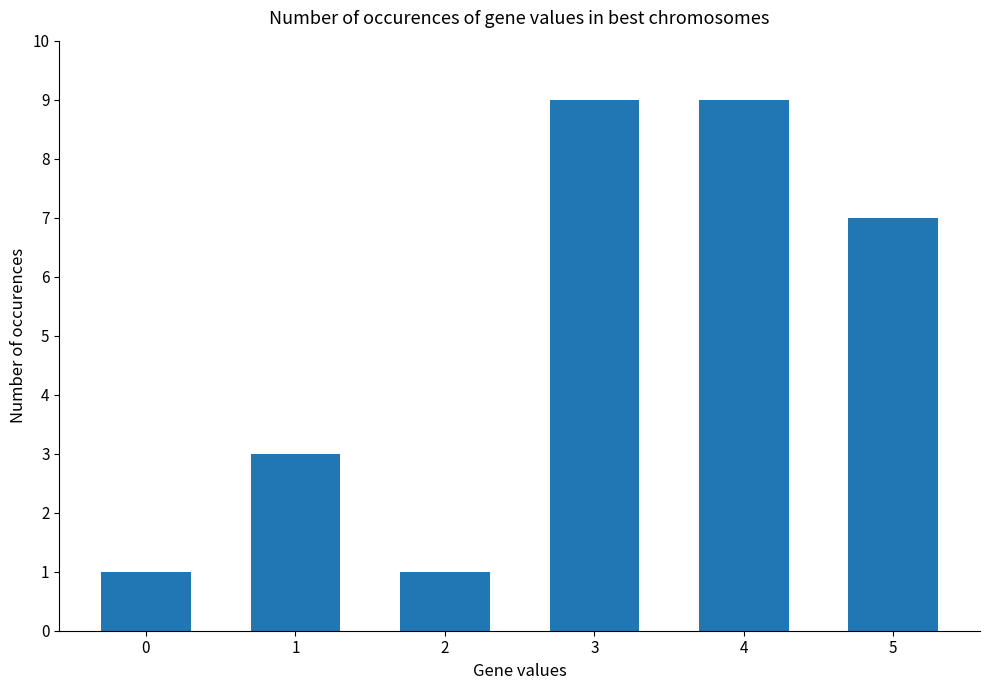

True or false: the data shows 1 at 2.

True